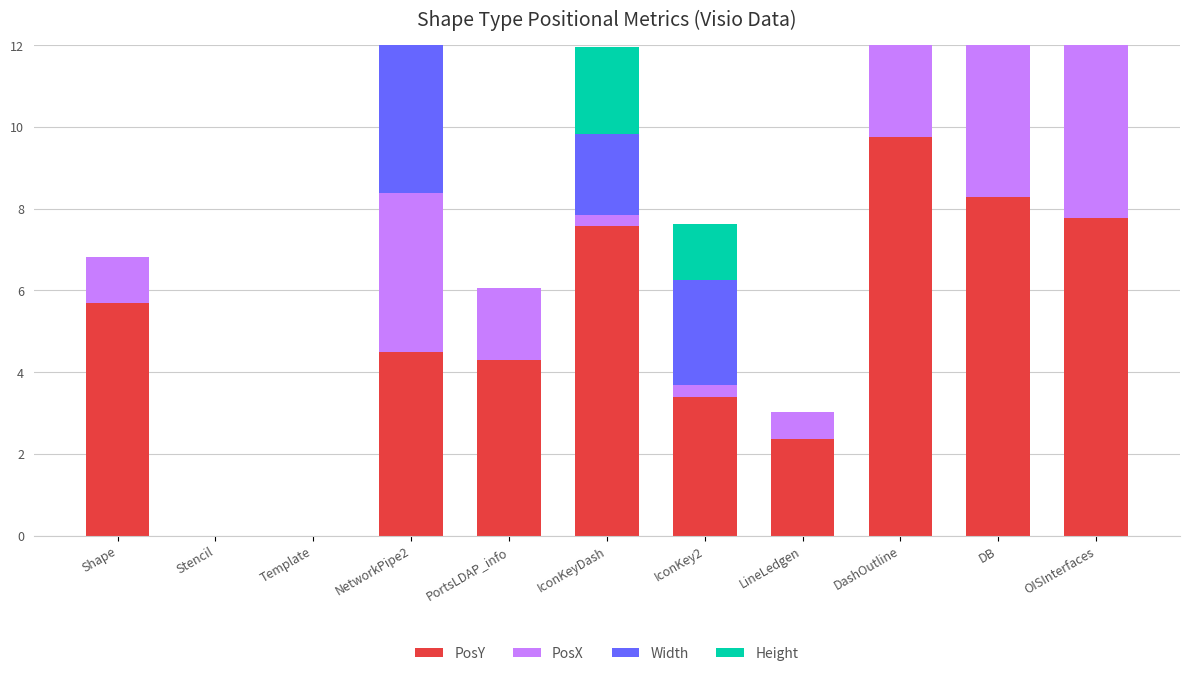

Reading left to right, transcribe all the data shown in this chart.

PosY: Shape=5.7	Stencil=0.0	Template=0.0	NetworkPipe2=4.5	PortsLDAP_info=4.3	IconKeyDash=7.6	IconKey2=3.4	LineLedgen=2.4	DashOutline=9.8	DB=8.3	OISInterfaces=7.8
PosX: Shape=1.1	Stencil=0.0	Template=0.0	NetworkPipe2=3.9	PortsLDAP_info=1.8	IconKeyDash=0.2	IconKey2=0.3	LineLedgen=0.7	DashOutline=4.1	DB=5.8	OISInterfaces=7.5
Width: Shape=0.0	Stencil=0.0	Template=0.0	NetworkPipe2=4.5	PortsLDAP_info=0.0	IconKeyDash=2.0	IconKey2=2.6	LineLedgen=0.0	DashOutline=3.0	DB=0.0	OISInterfaces=0.0
Height: Shape=0.0	Stencil=0.0	Template=0.0	NetworkPipe2=0.0	PortsLDAP_info=0.0	IconKeyDash=2.1	IconKey2=1.4	LineLedgen=0.0	DashOutline=2.3	DB=0.0	OISInterfaces=0.0